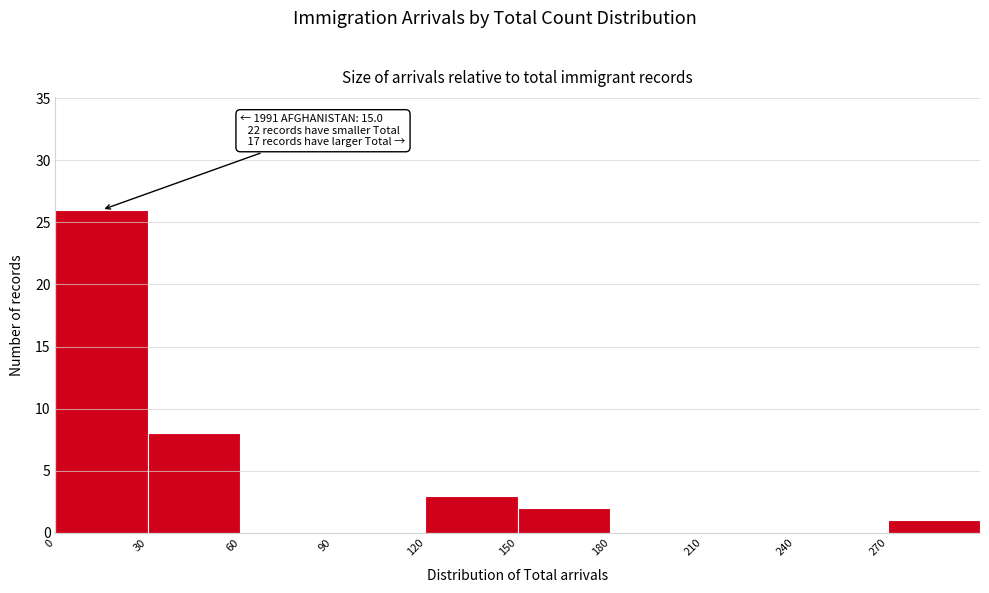

Which range on the x-axis has the tallest bar?

0 to 30